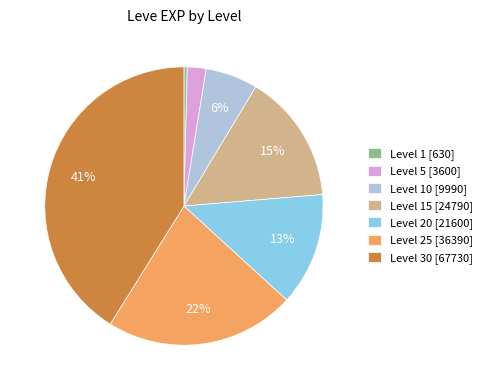

The Level 30 [67730] slice represents 51% of the pie. True or false?

False